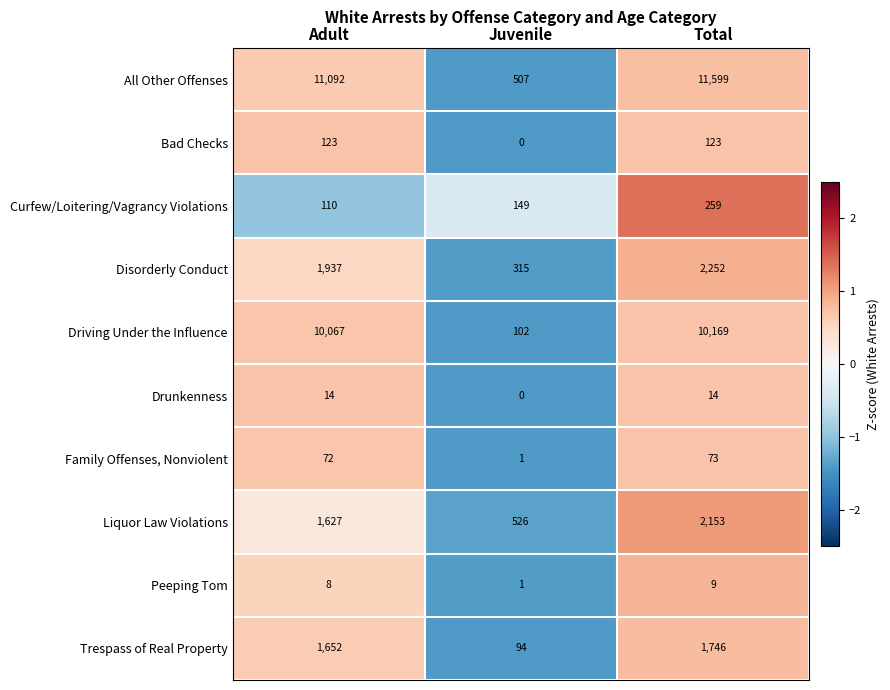

What is the difference between the highest and lowest values at Adult?

11084